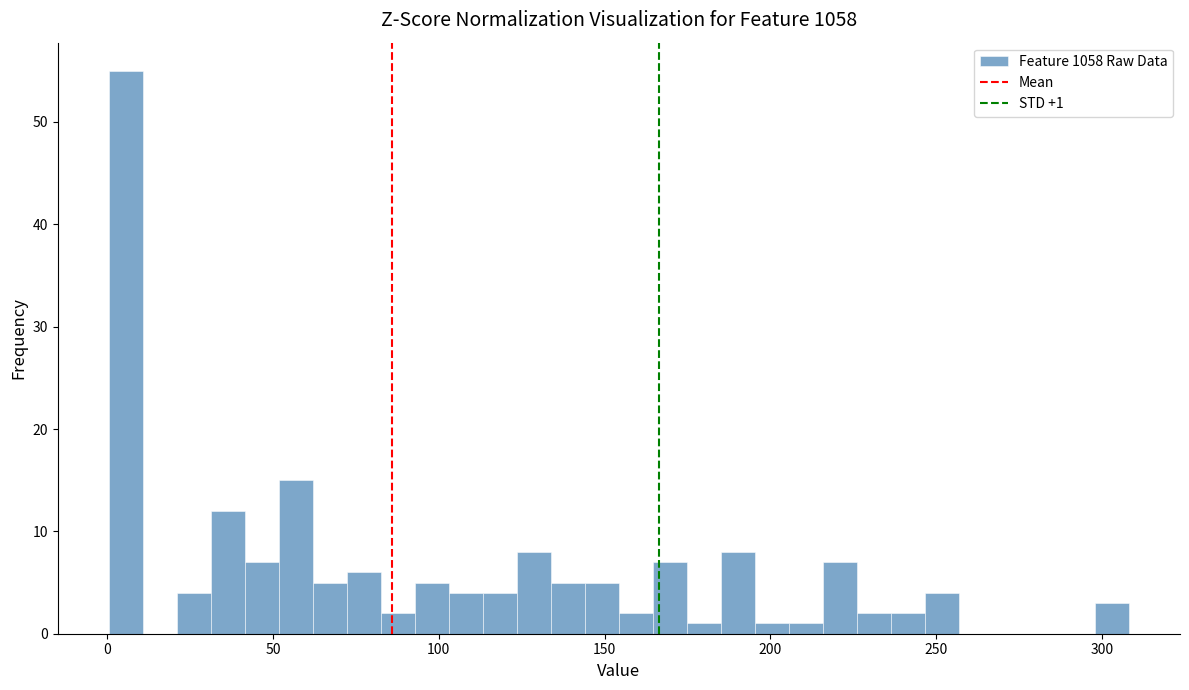

Read against the x-axis, roughly where is the centre of the tallest bar?

5